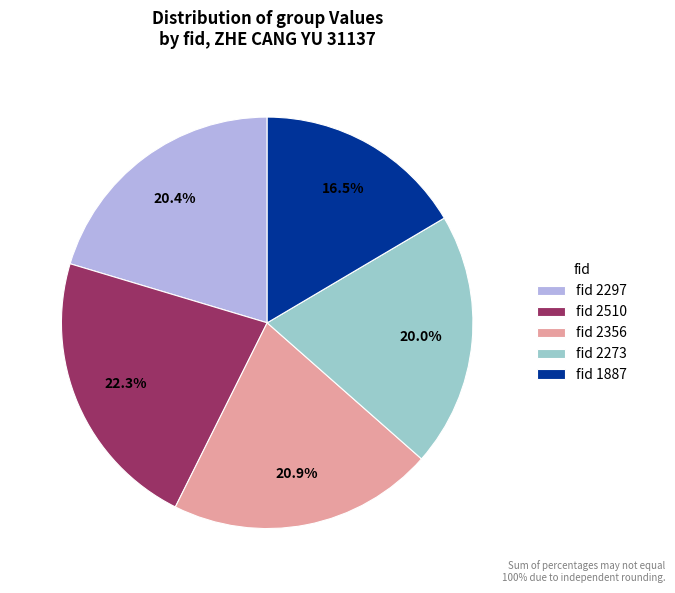

To the nearest percent, what is the difference between the largest and smallest slice percentages?

6%